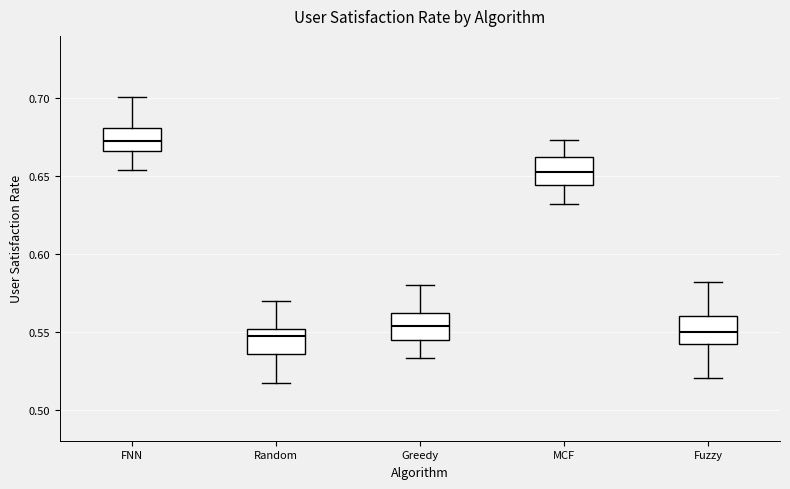

Where does the median line of the box for FNN sit on the y-axis? The values are not printed on the chart, so give them approximately, as read against the axis.

0.675